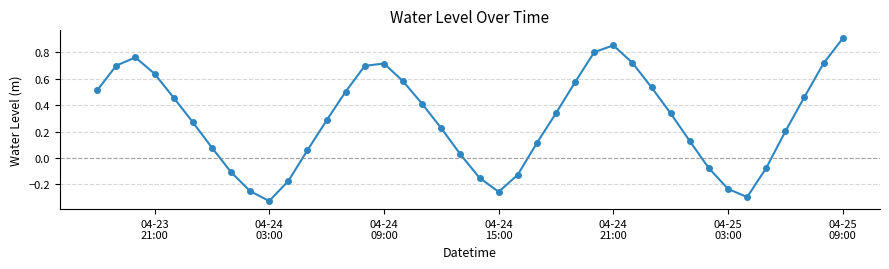

How many interior local peaks (higher than both neighbors) does the data have?

3